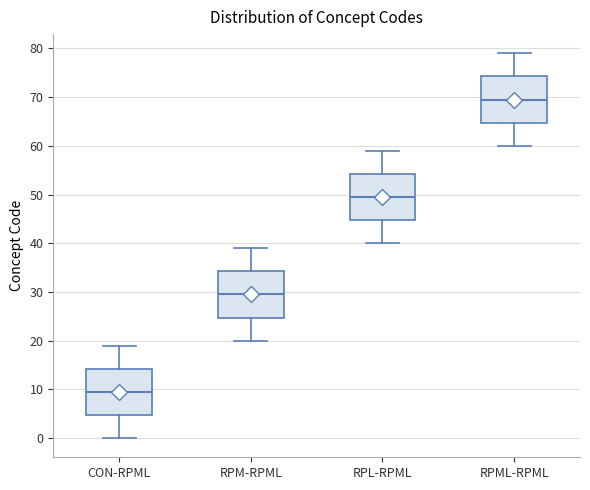

Reading left to right, transcribe this box plot: for each box, give where its median line is, the range the box spans, and where its two whiskers end, as read against the y-axis. The values are not printed on the chart, so give them approximately, as read against the axis.

CON-RPML: median 10, box 5 to 14, whiskers 0 to 19
RPM-RPML: median 30, box 25 to 34, whiskers 20 to 39
RPL-RPML: median 50, box 45 to 54, whiskers 40 to 59
RPML-RPML: median 70, box 65 to 74, whiskers 60 to 79